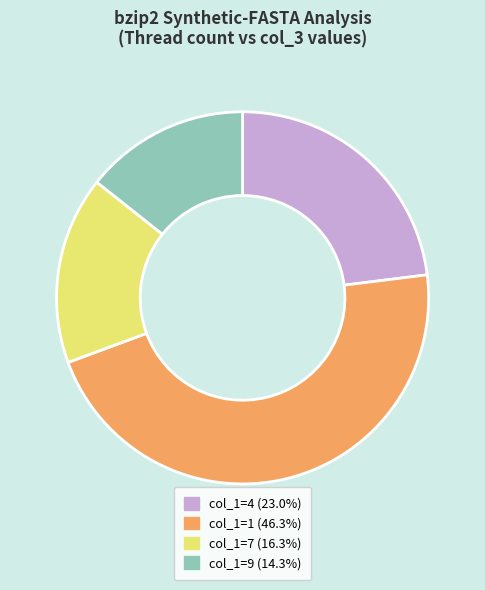

Is there a majority slice in this chart?

No